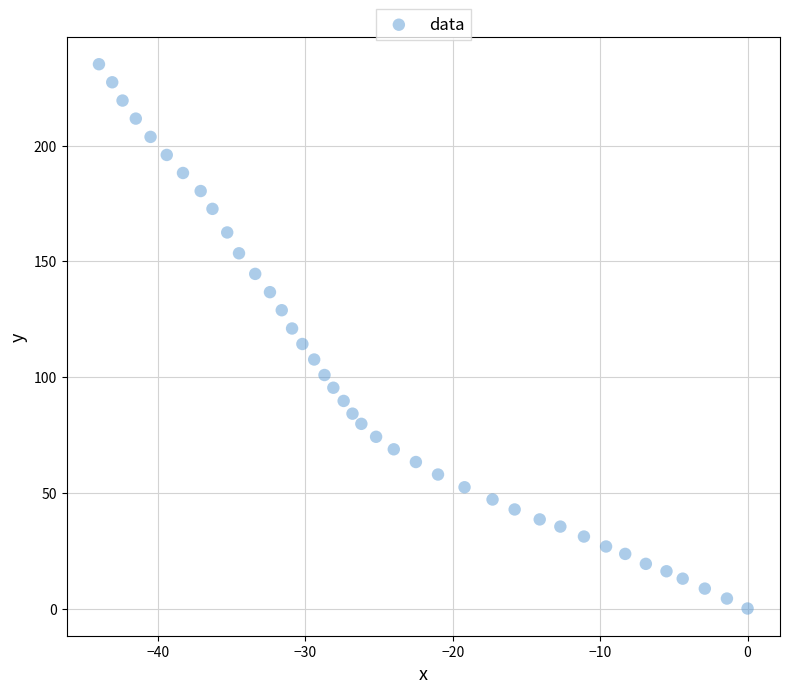

What is the range of Y values (max minus min)?

235.2